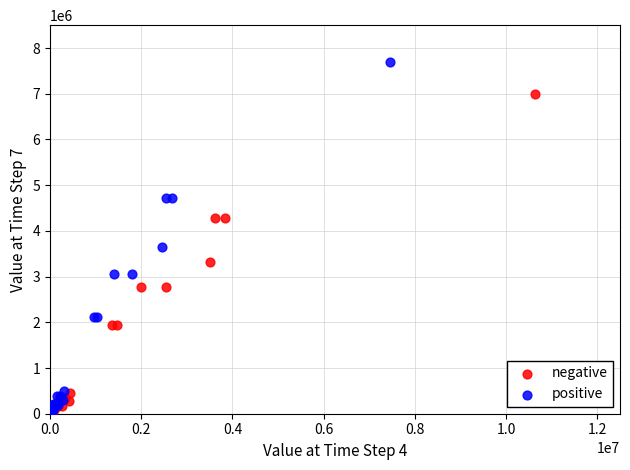

Which series contains the highest Y value?

positive